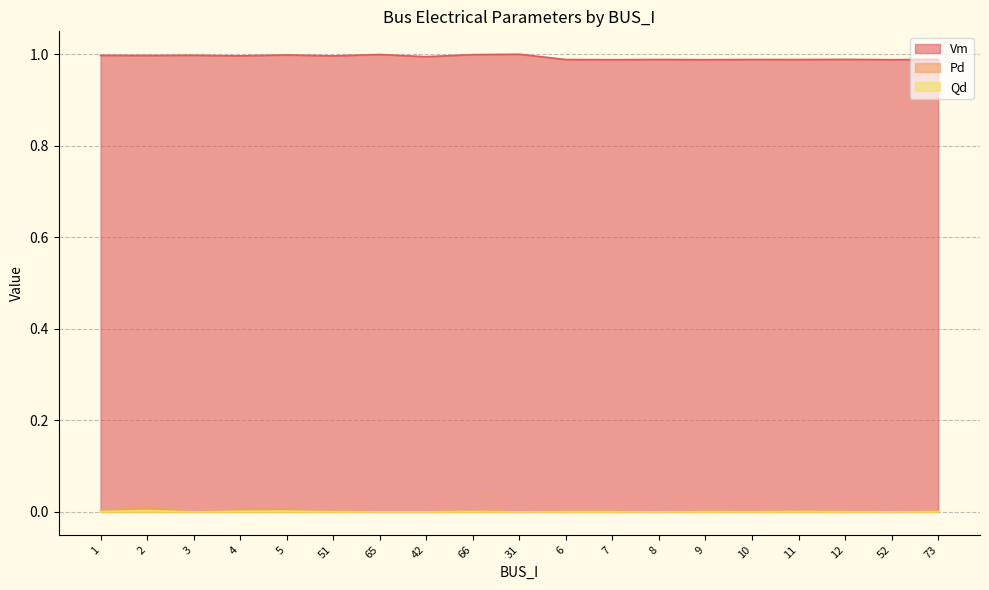

Which category has the lowest value in the Pd series?

3